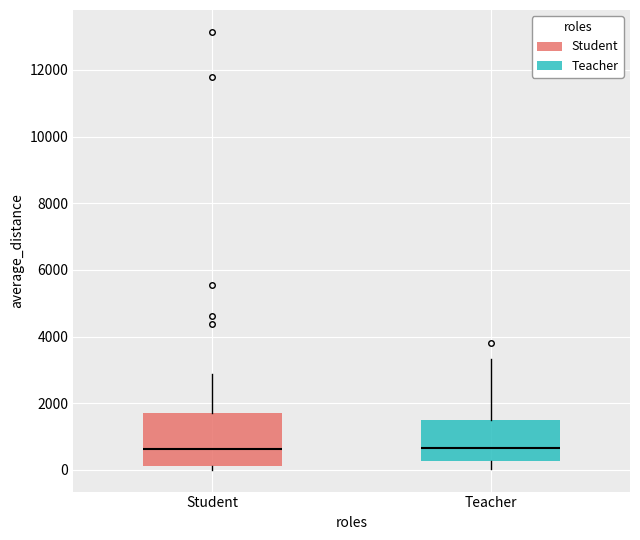

Reading left to right, transcribe this box plot: for each box, give where its median line is, the range the box spans, and where its two whiskers end, as read against the y-axis. The values are not printed on the chart, so give them approximately, as read against the axis.

Student: median 600, box 200 to 1800, whiskers 0 to 2800
Teacher: median 600, box 200 to 1600, whiskers 0 to 3400